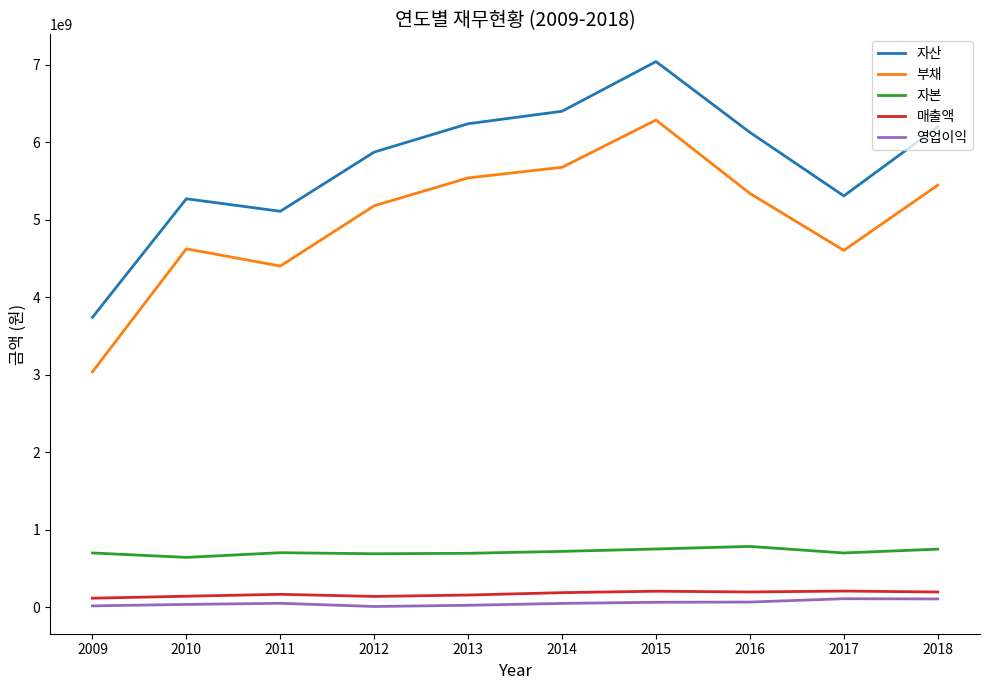

Between 2013 and 2015, which series saw the biggest shift?

자산